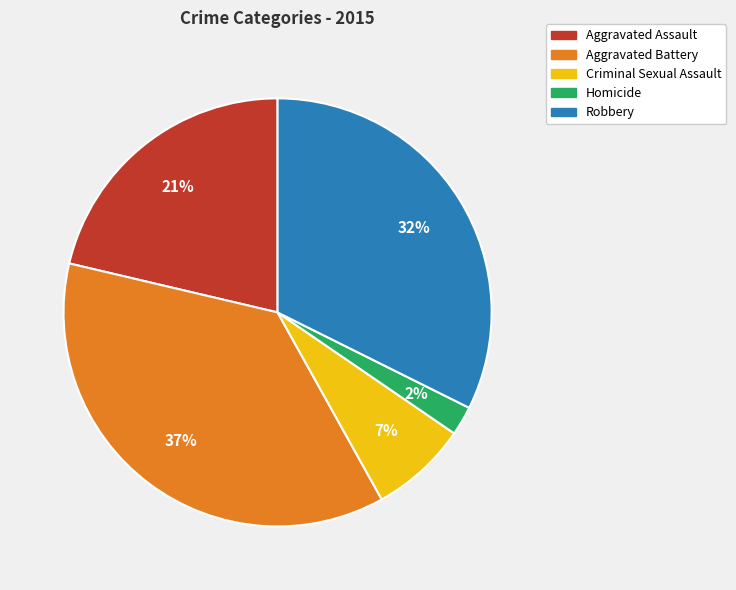

Rank the categories by value from highest to lowest.

Aggravated Battery, Robbery, Aggravated Assault, Criminal Sexual Assault, Homicide